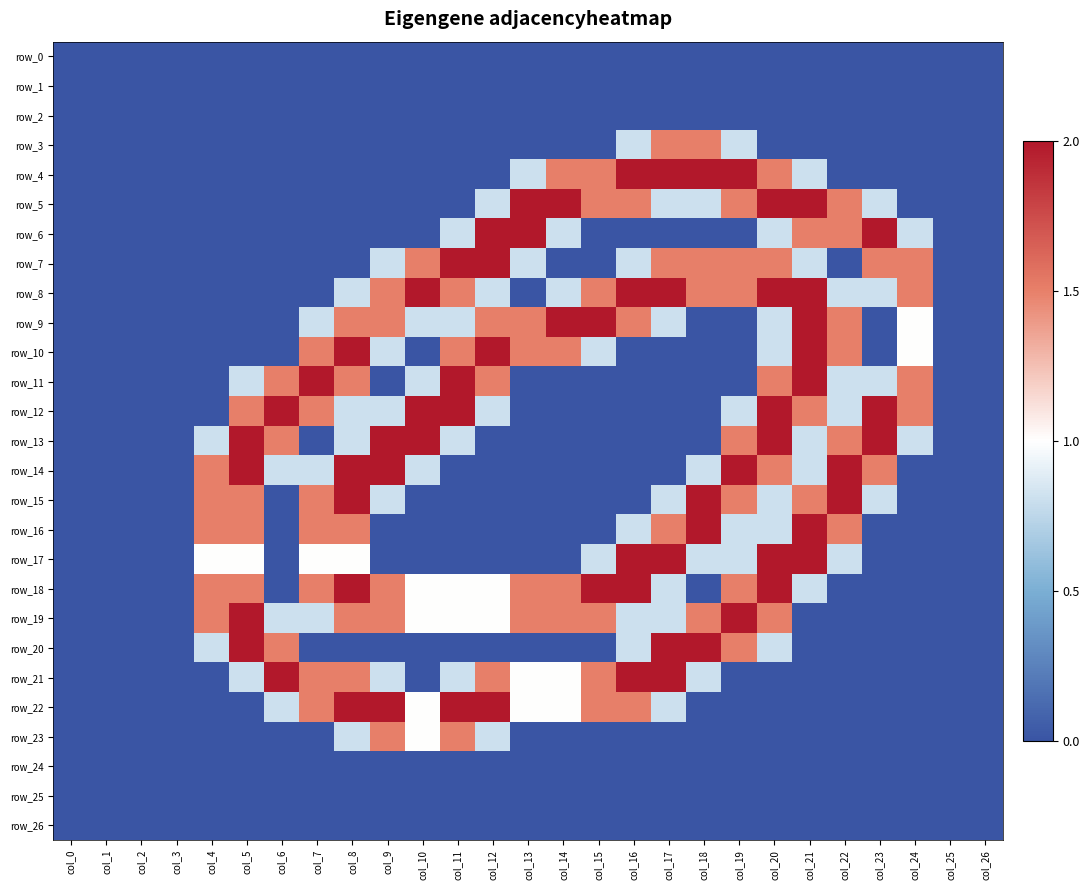

Between col_17 and col_8, which is larger?

col_17